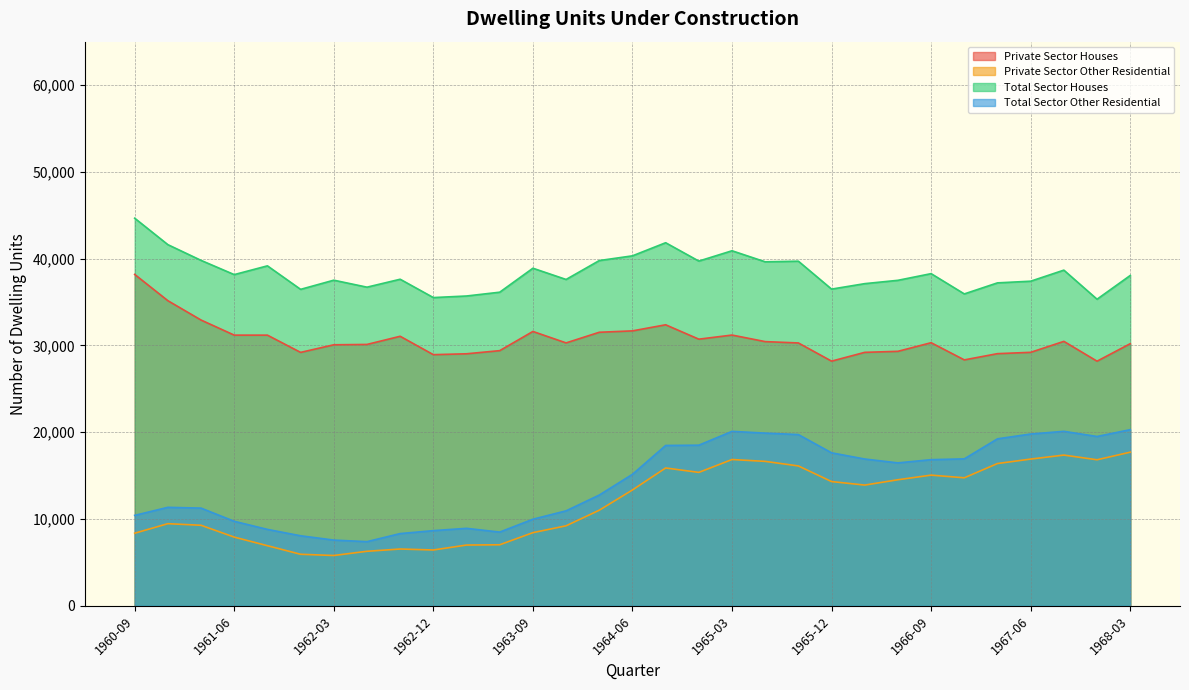

Where is the first local minimum for Private Sector Houses?

1961-12